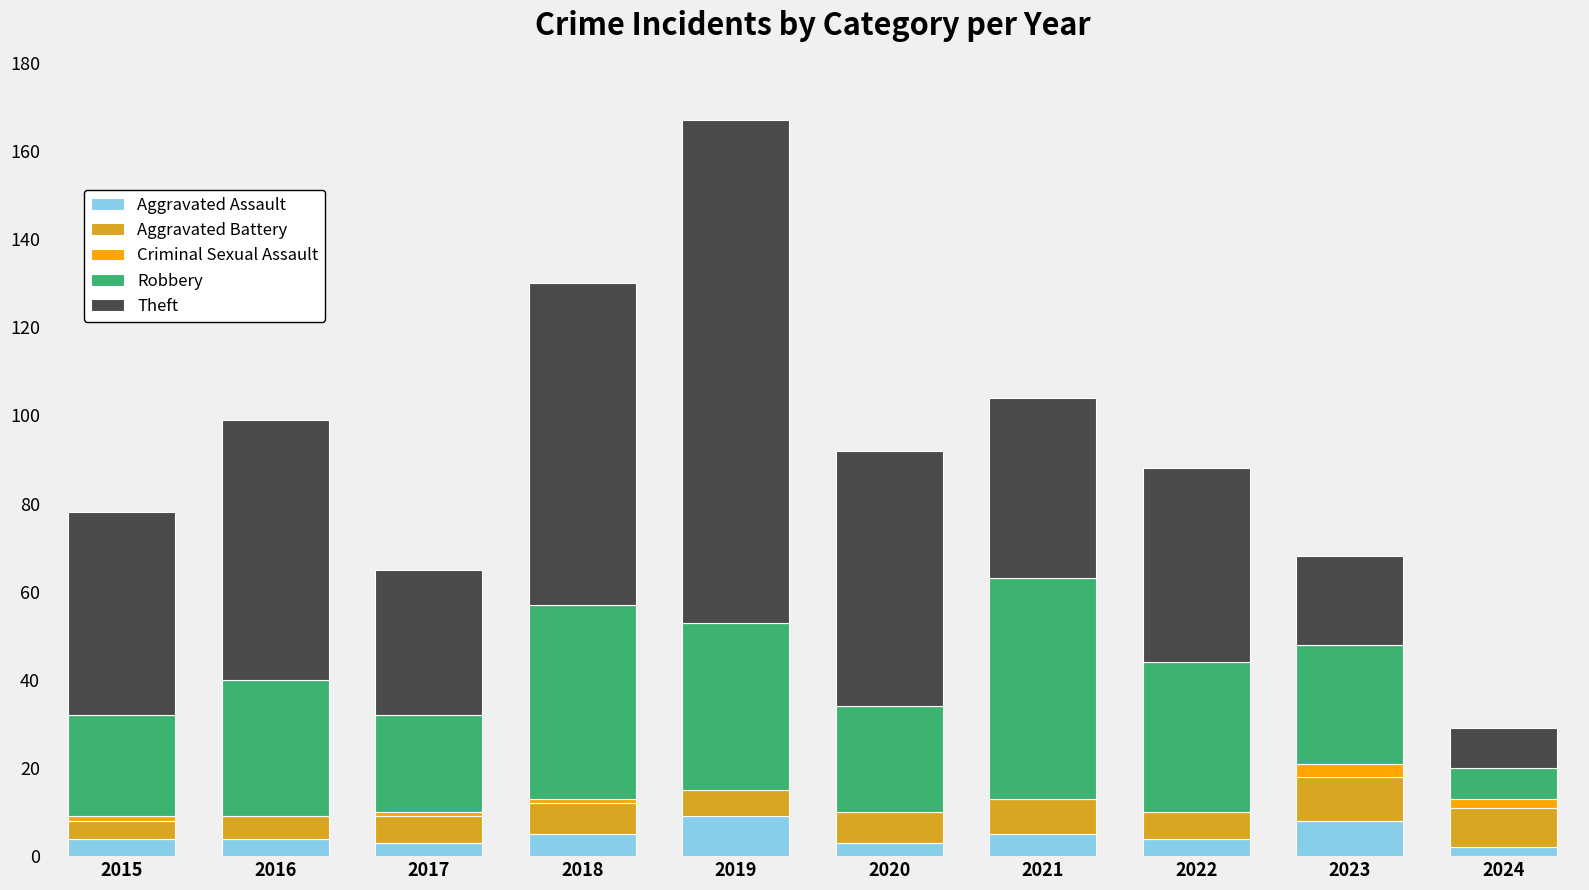

True or false: Aggravated Assault has a value of 3 at 2017.

True